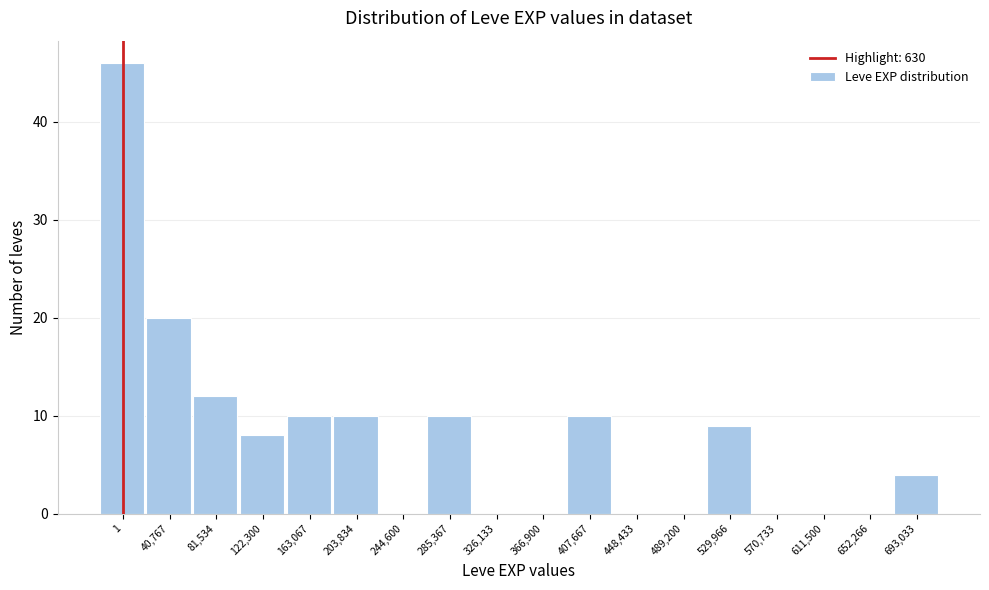

Reading left to right, what are all the values shown in this chart?

1=46	40,767=20	81,534=12	122,300=8	163,067=10	203,834=10	244,600=0	285,367=10	326,133=0	366,900=0	407,667=10	448,433=0	489,200=0	529,966=9	570,733=0	611,500=0	652,266=0	693,033=4